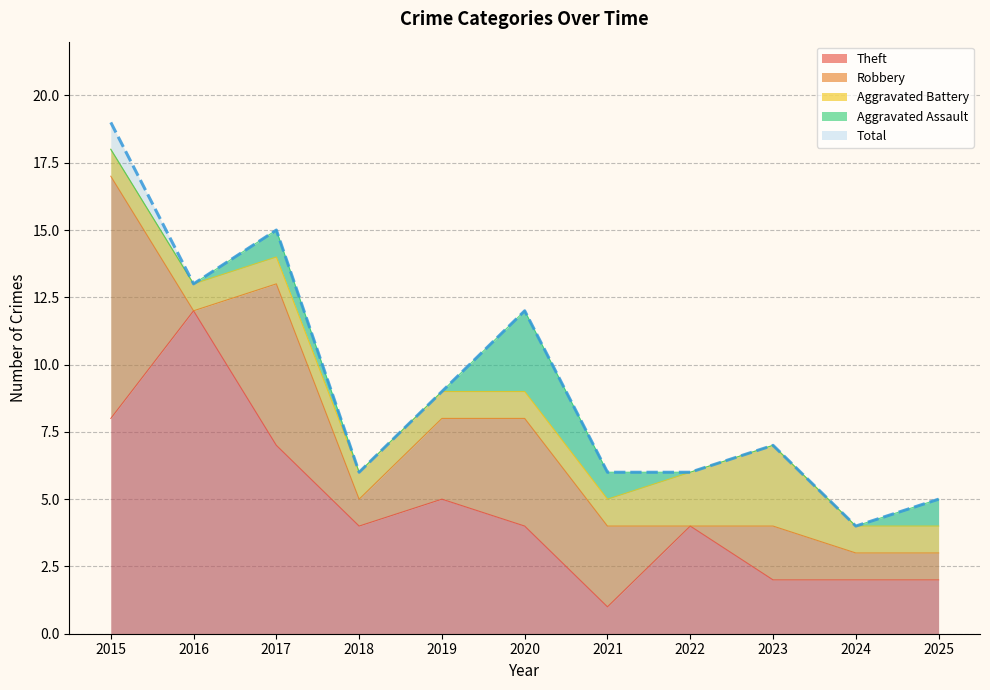

The Aggravated Assault series shows -1 at 2016. True or false?

False